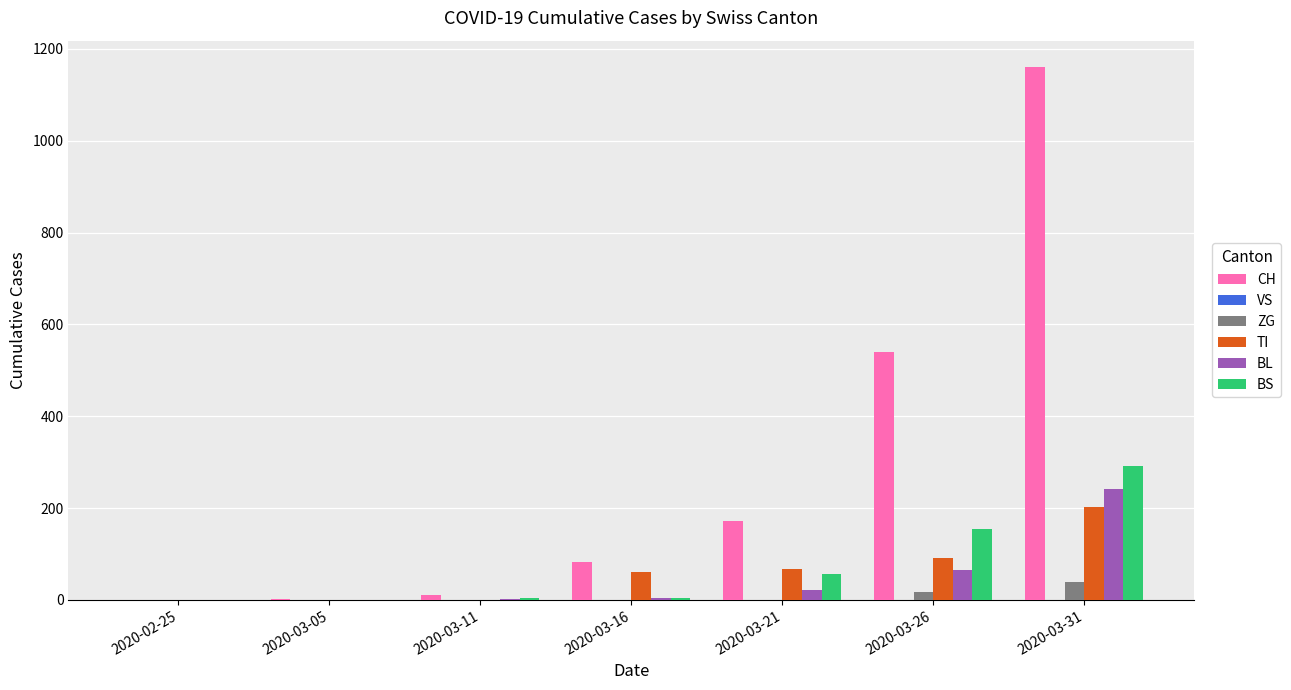

At which category is the sum across all series the highest?

2020-03-31